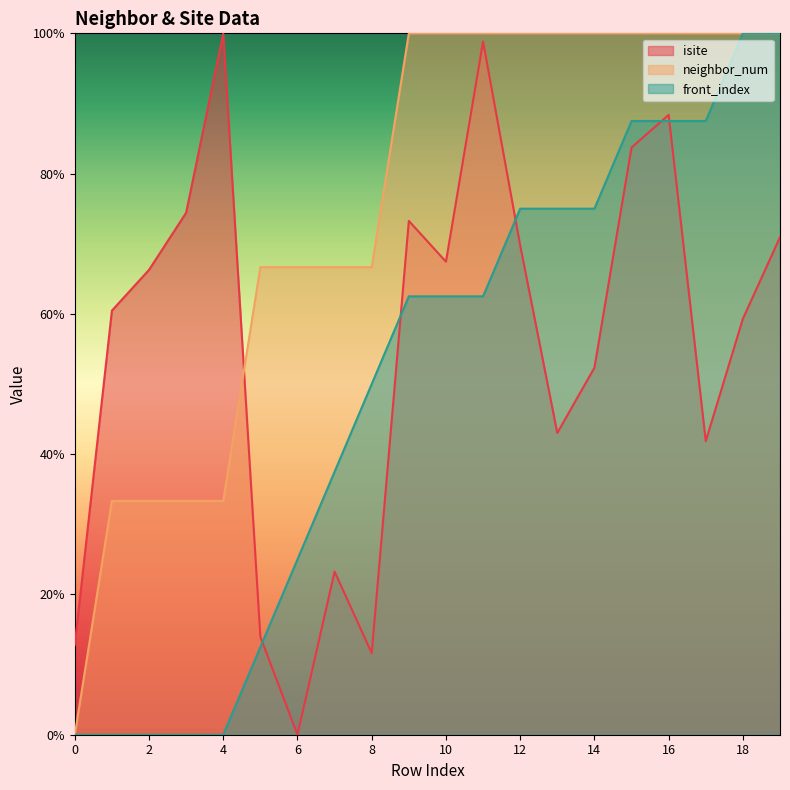

What is the maximum value for isite?

100.0